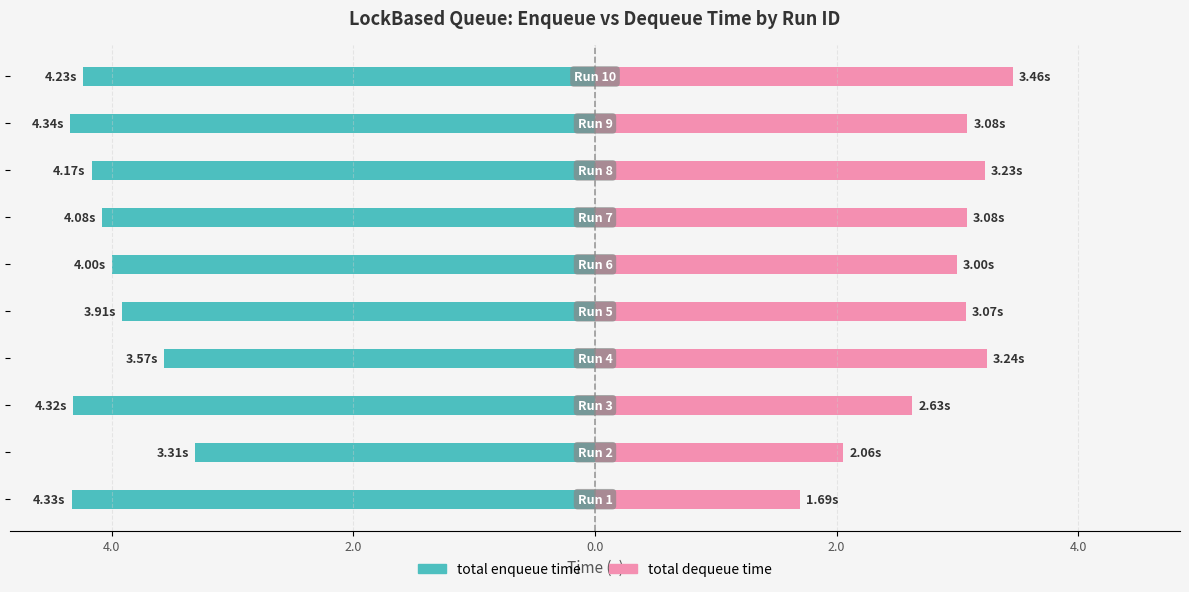

Reading left to right, what are all the values shown in this chart?

total enqueue time: -4.3	-3.3	-4.3	-3.6	-3.9	-4.0	-4.1	-4.2	-4.3	-4.2
total dequeue time: 1.7	2.1	2.6	3.2	3.1	3.0	3.1	3.2	3.1	3.5